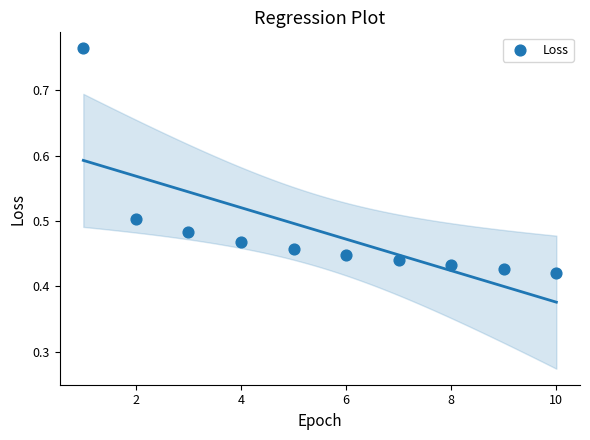

What is the range of Y values (max minus min)?

0.3